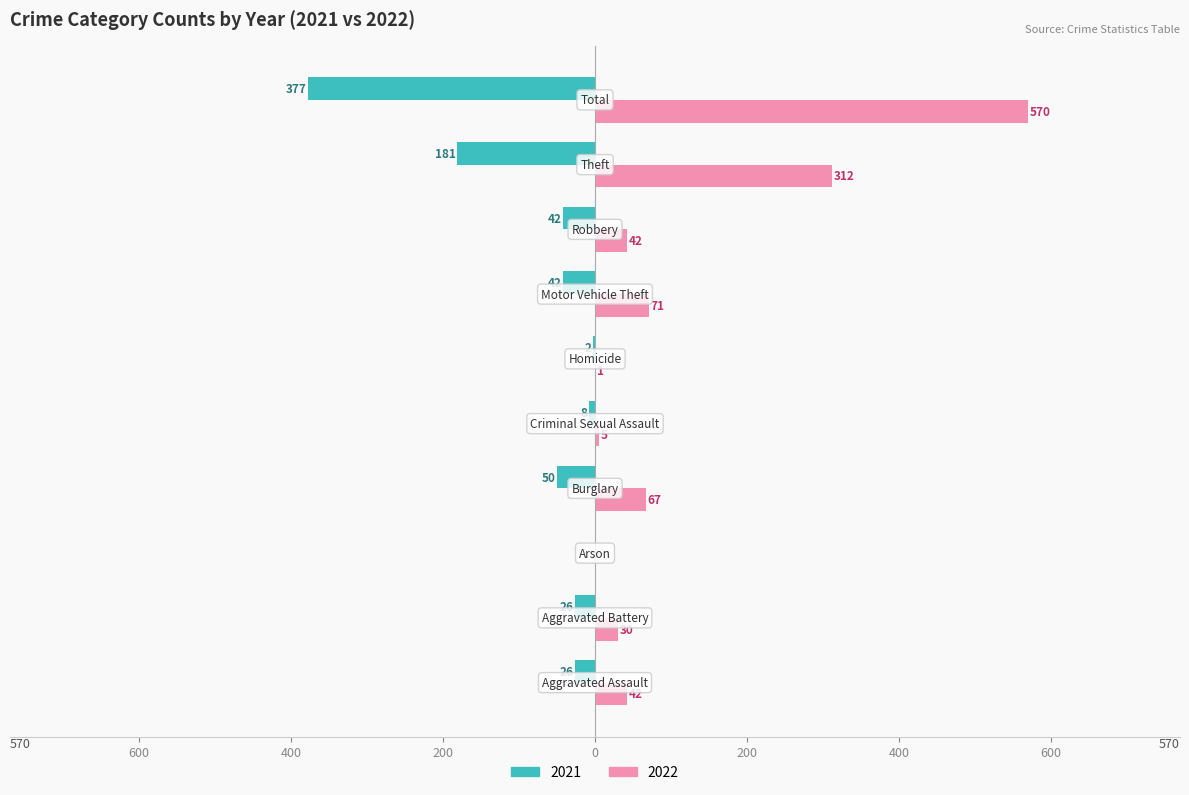

What are all the series names shown in the legend?

2021, 2022